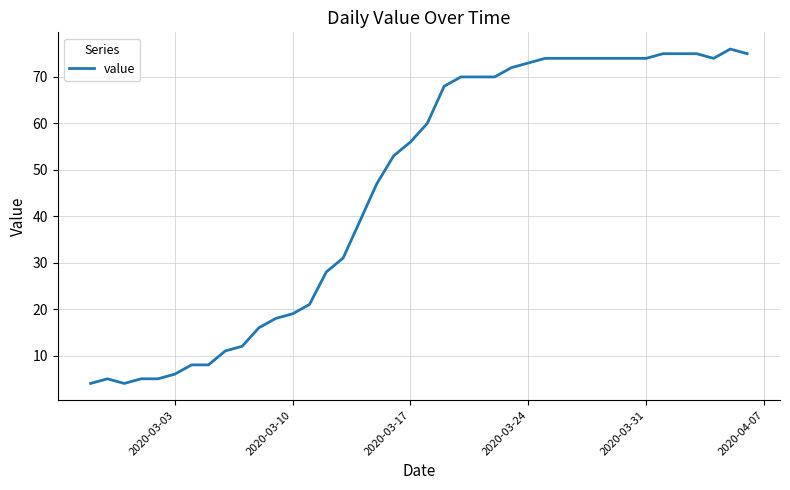

What is the minimum value shown in the chart?

4